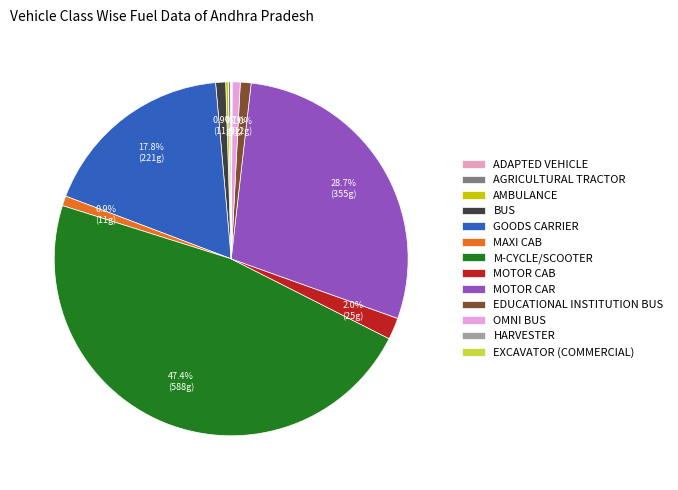

True or false: ADAPTED VEHICLE accounts for 9% of the total.

False